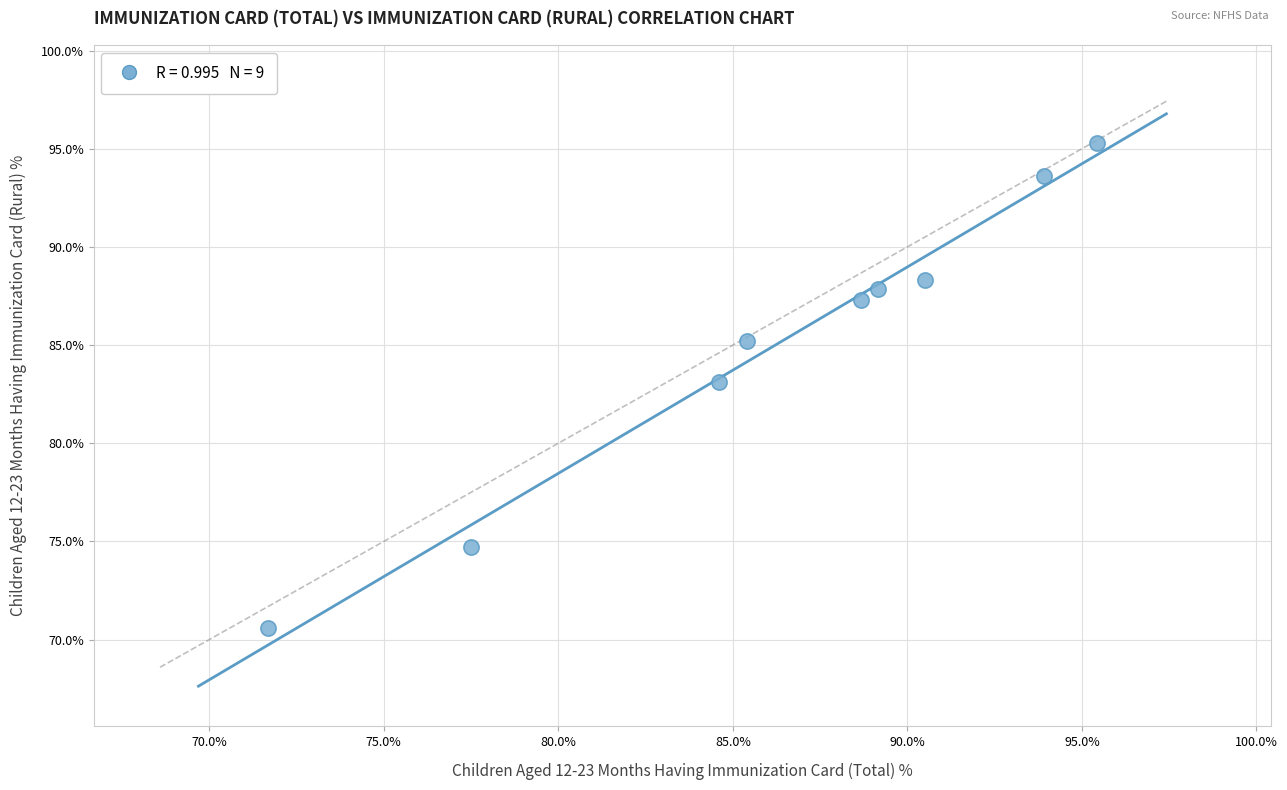

What is the average X value?

86.3